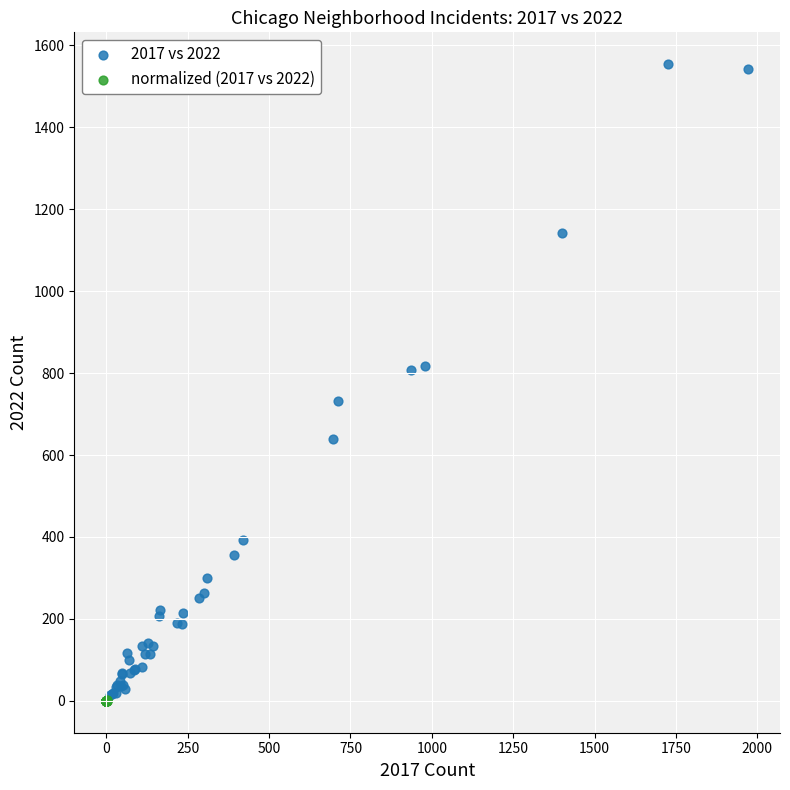

Which series has the widest spread of Y values?

2017 vs 2022